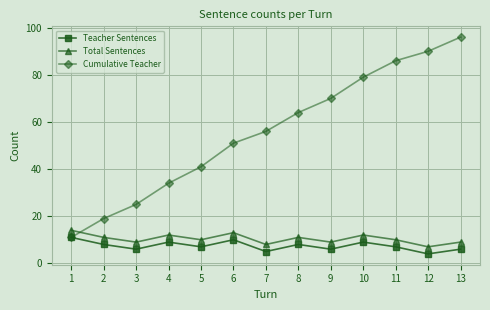

The value of Teacher Sentences at 1 is 15. True or false?

False